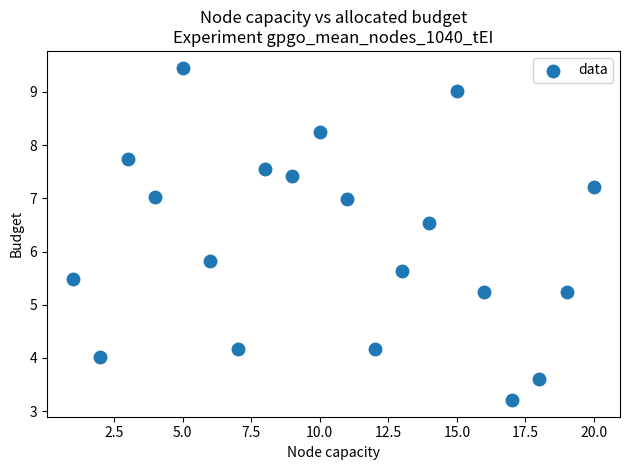

What is the range of Y values (max minus min)?

6.2